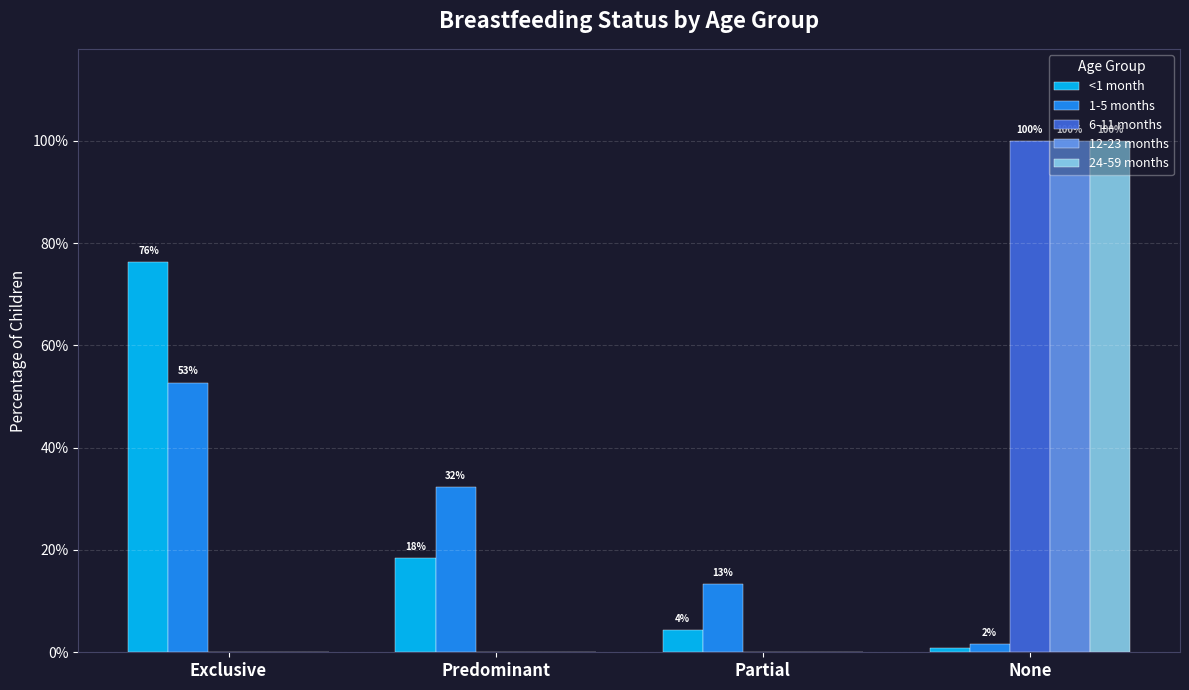

Reading left to right, extract all data points from this chart.

<1 month: 0.8	0.2	0.0	0.0
1-5 months: 0.5	0.3	0.1	0.0
6-11 months: 0.0	0.0	0.0	1.0
12-23 months: 0.0	0.0	0.0	1.0
24-59 months: 0.0	0.0	0.0	1.0